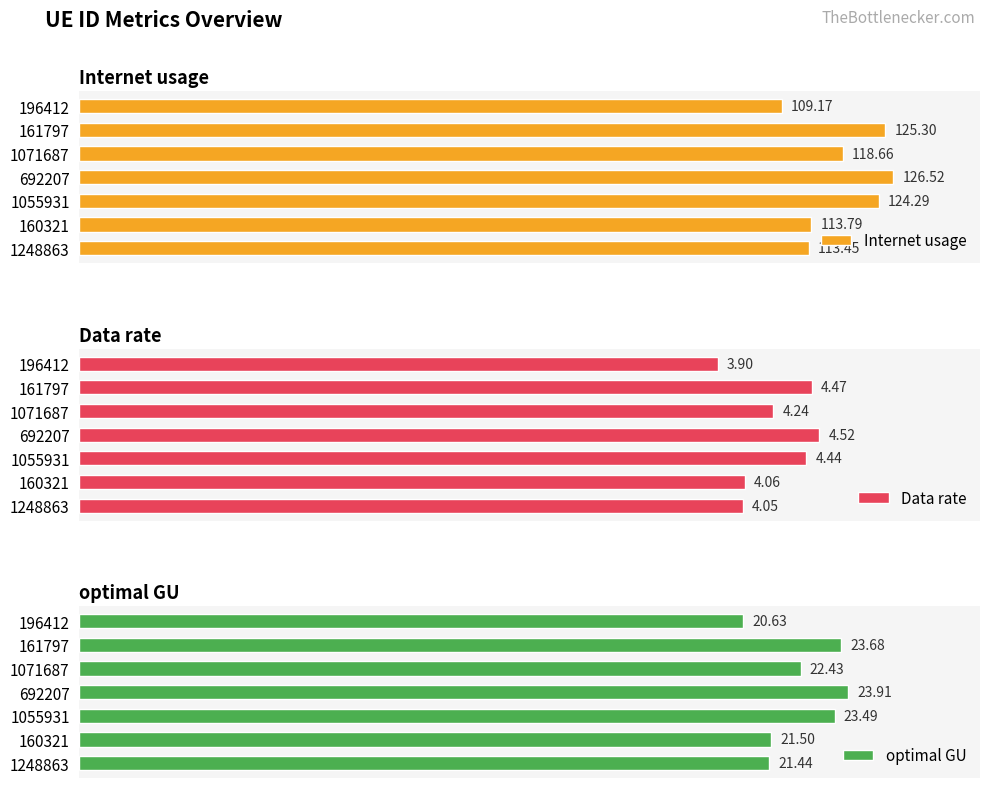

Count the optimal GU values in the range 21 to 23.

3